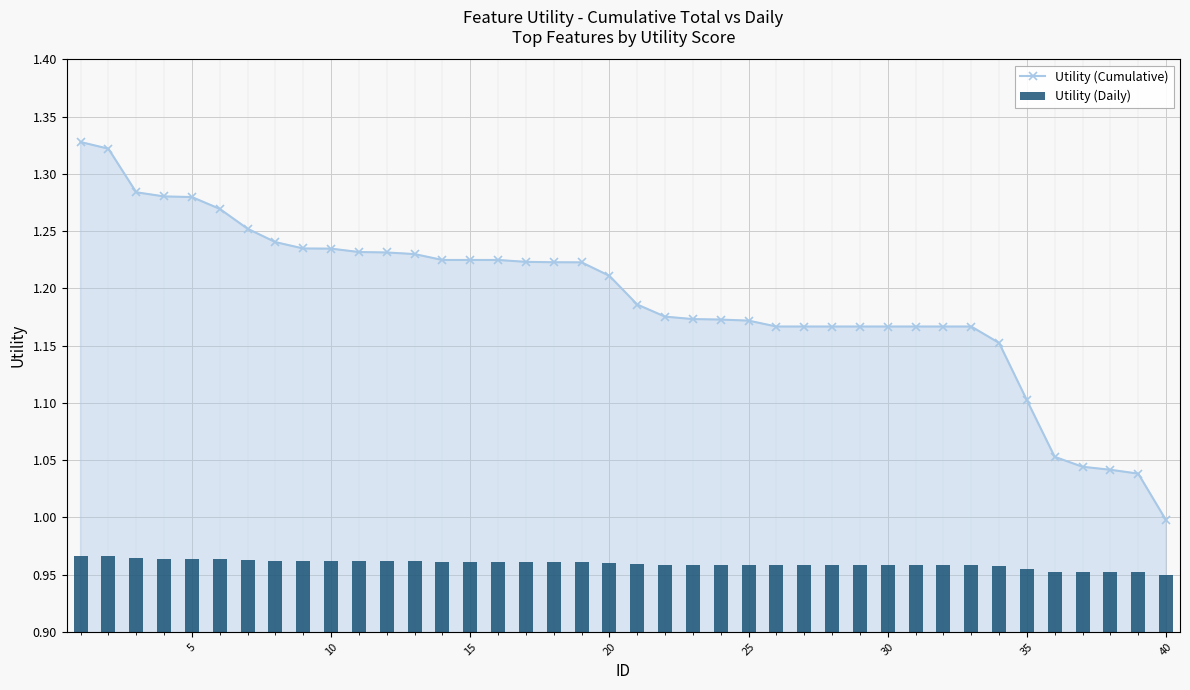

How many data points in Utility (Cumulative) are less than 1?

1